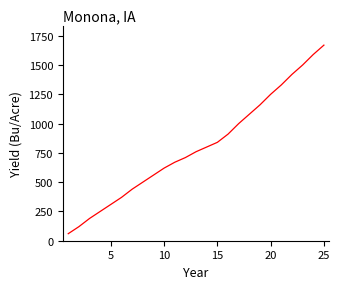

True or false: there are more than 1 points higher than both neighbors.

False